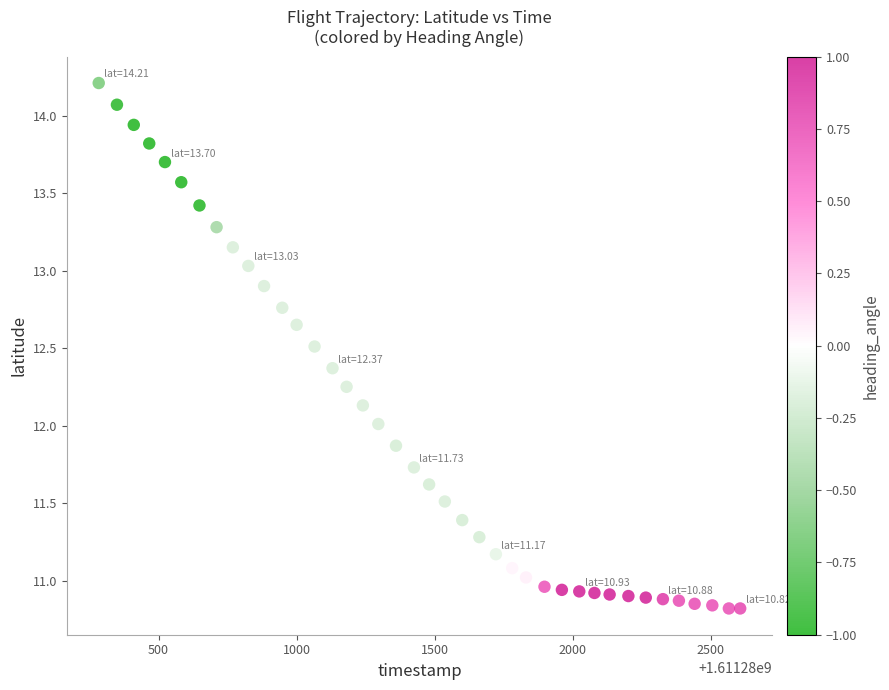

What is the range of X values (max minus min)?

2324.0